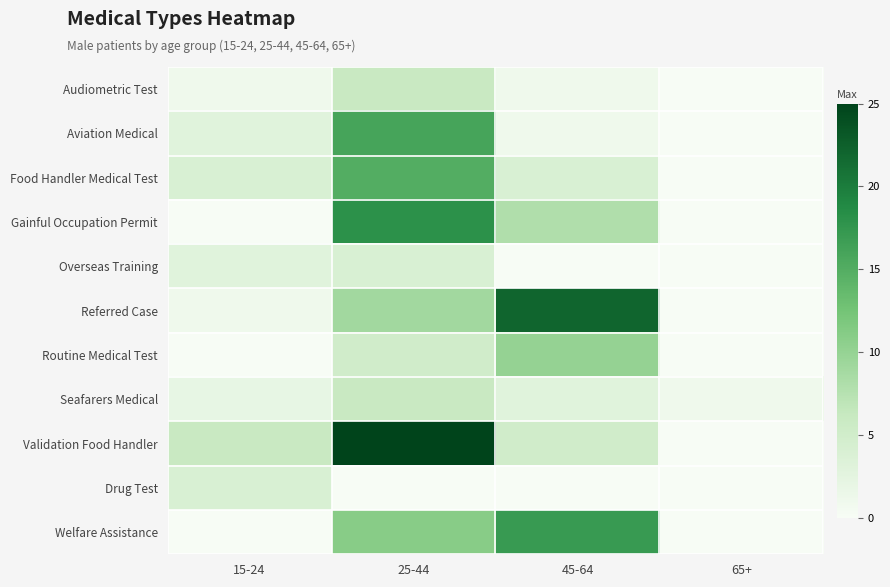

Which category has the lowest value across all series?

65+